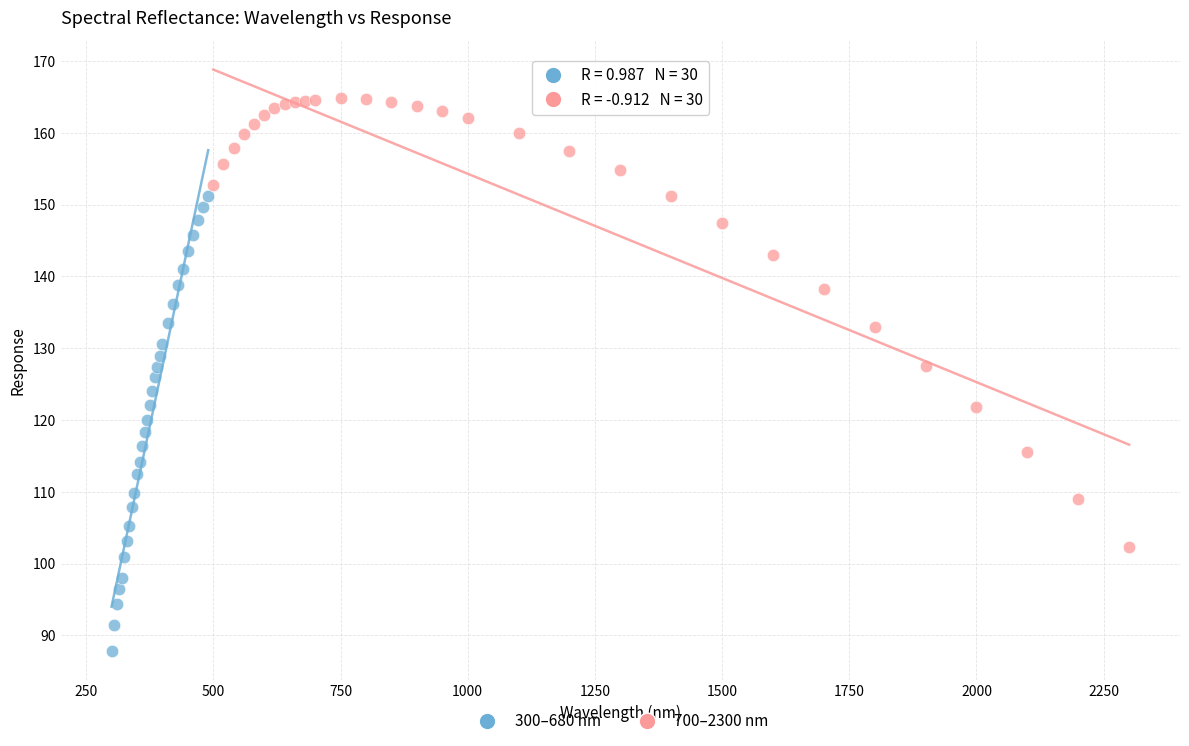

What are all the series names shown in the legend?

300–680 nm, 700–2300 nm